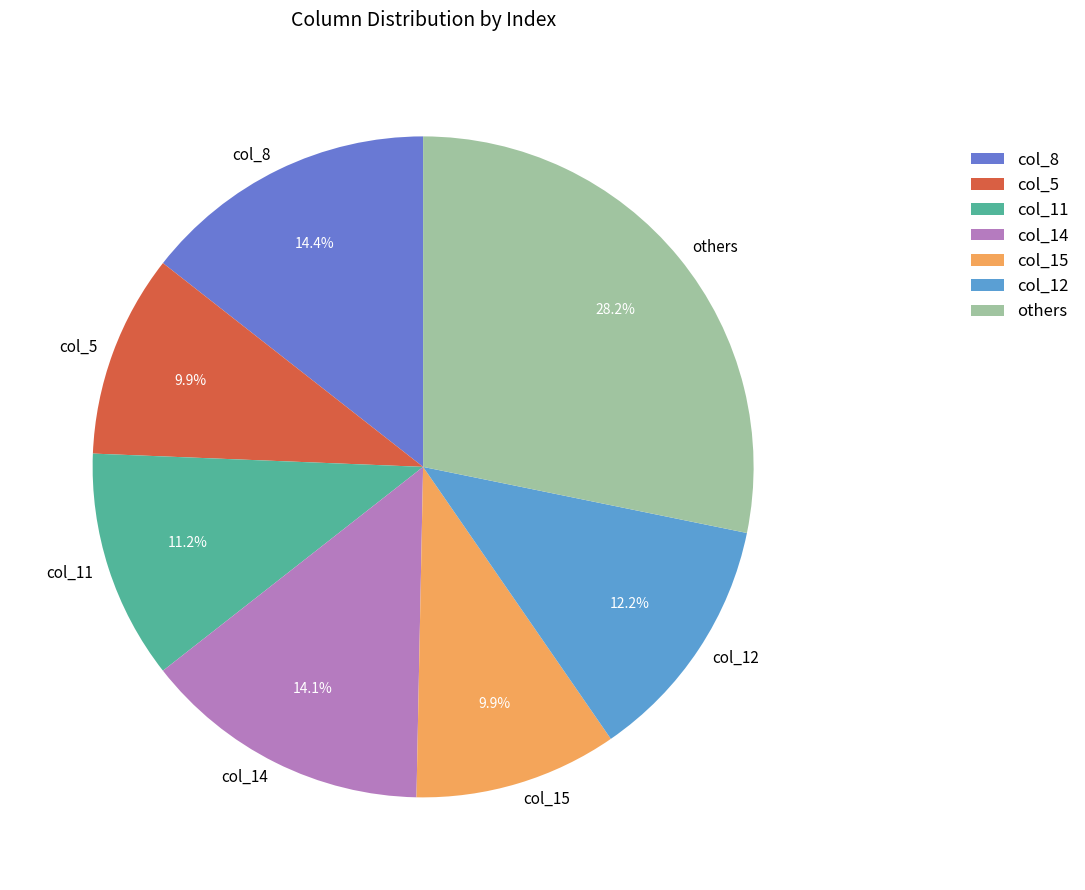

Does any single category account for the majority?

No